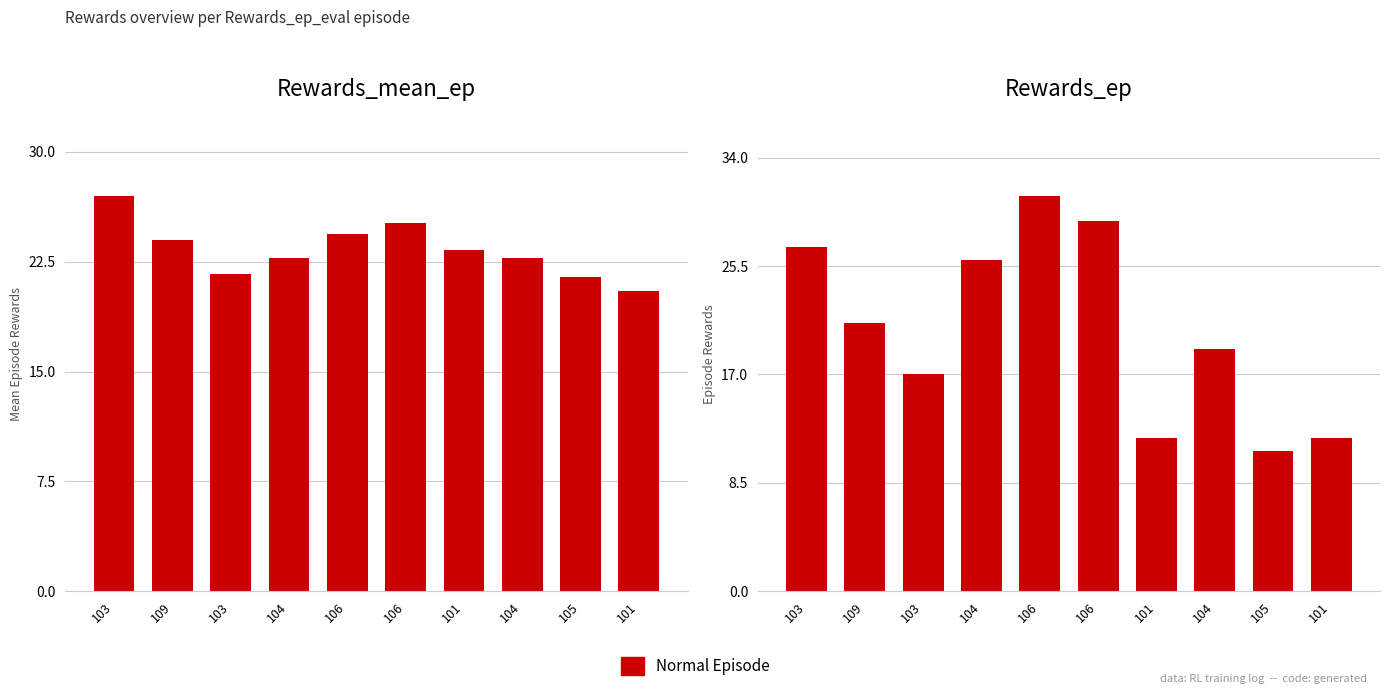

How many bars are there in each group?

2